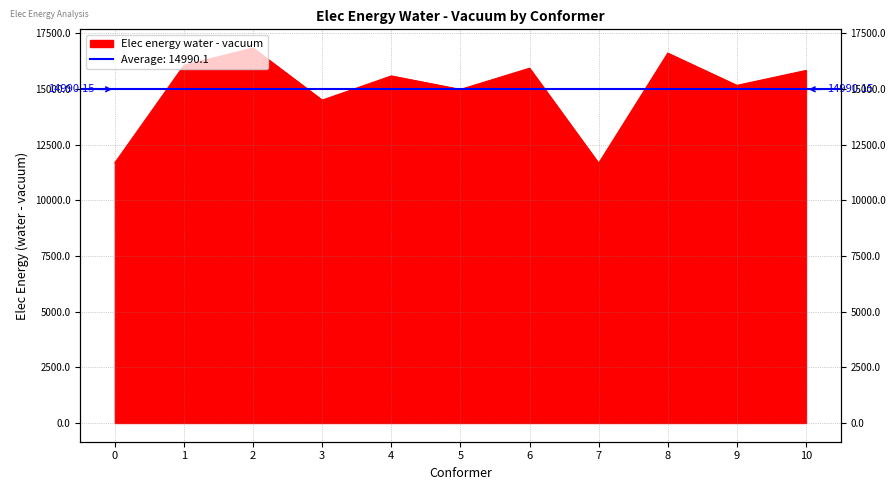

What is the difference between the values at 7 and 0?

20.1